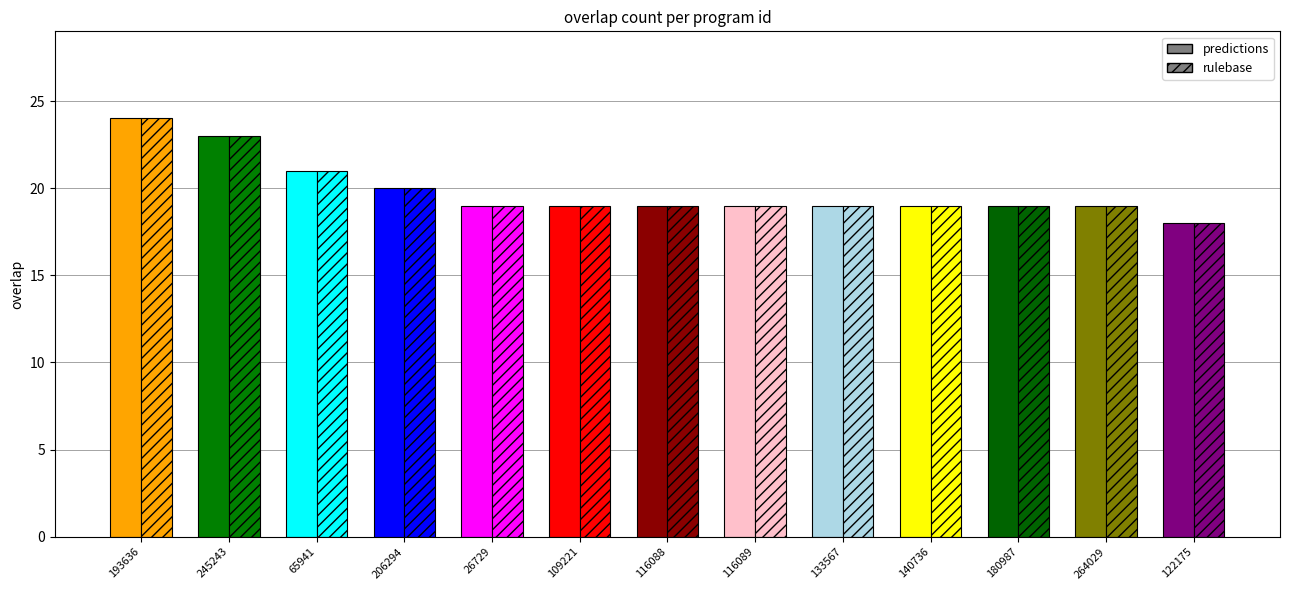

What are all the series names shown in the legend?

predictions, rulebase